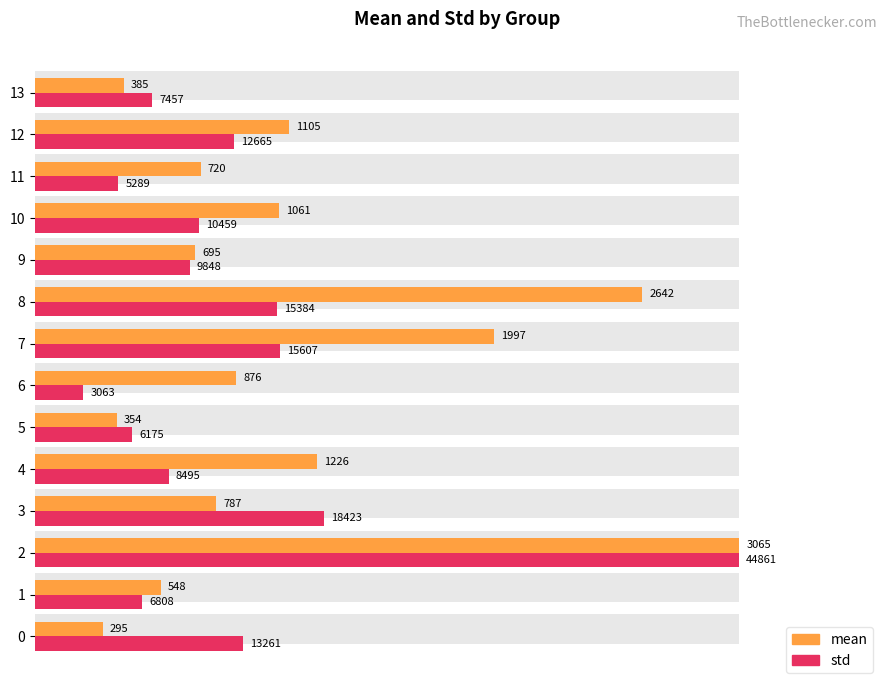

The mean series shows 7.7 at 3. True or false?

False